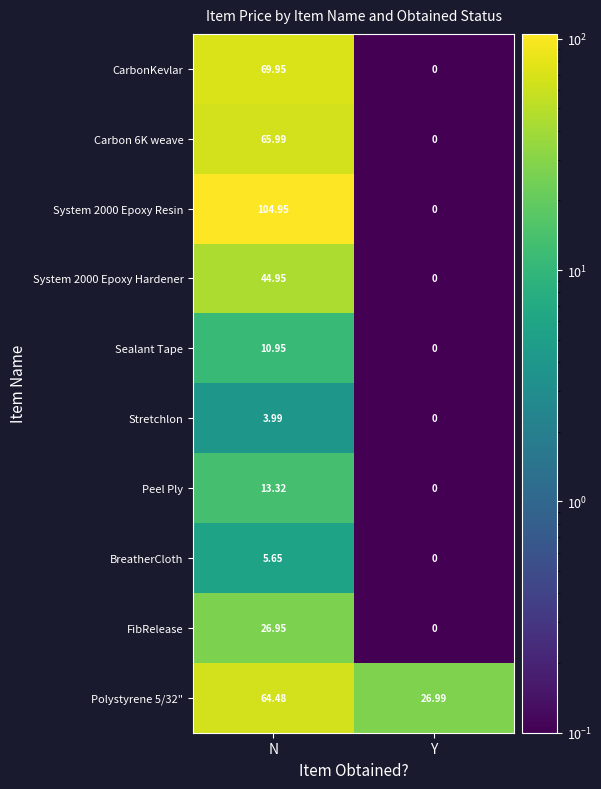

Rank the categories by Sealant Tape value from lowest to highest.

Y, N